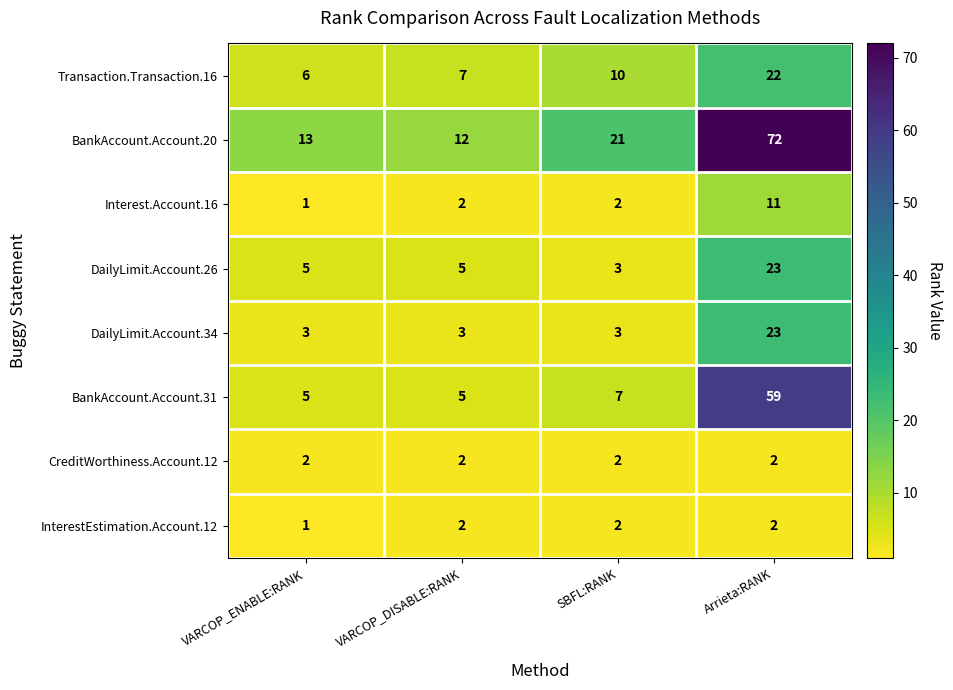

The Interest.Account.16 series shows 18 at Arrieta:RANK. True or false?

False